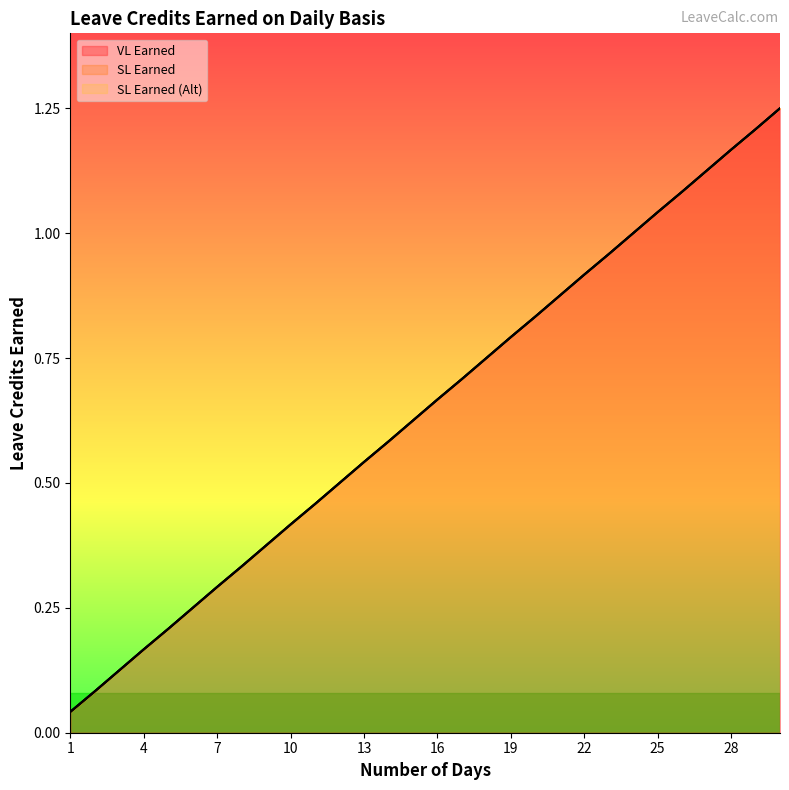

What is the value of the SL Earned (Alt) point at the 16th from the left?

0.7